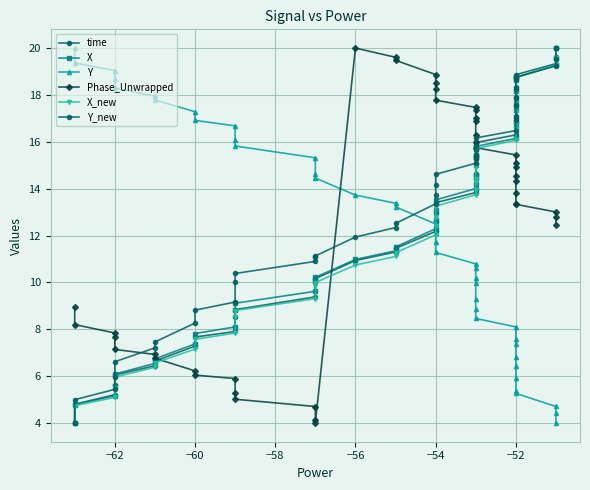

Which series ends up on top after the final intersection of Phase_Unwrapped and Y_new?

Y_new